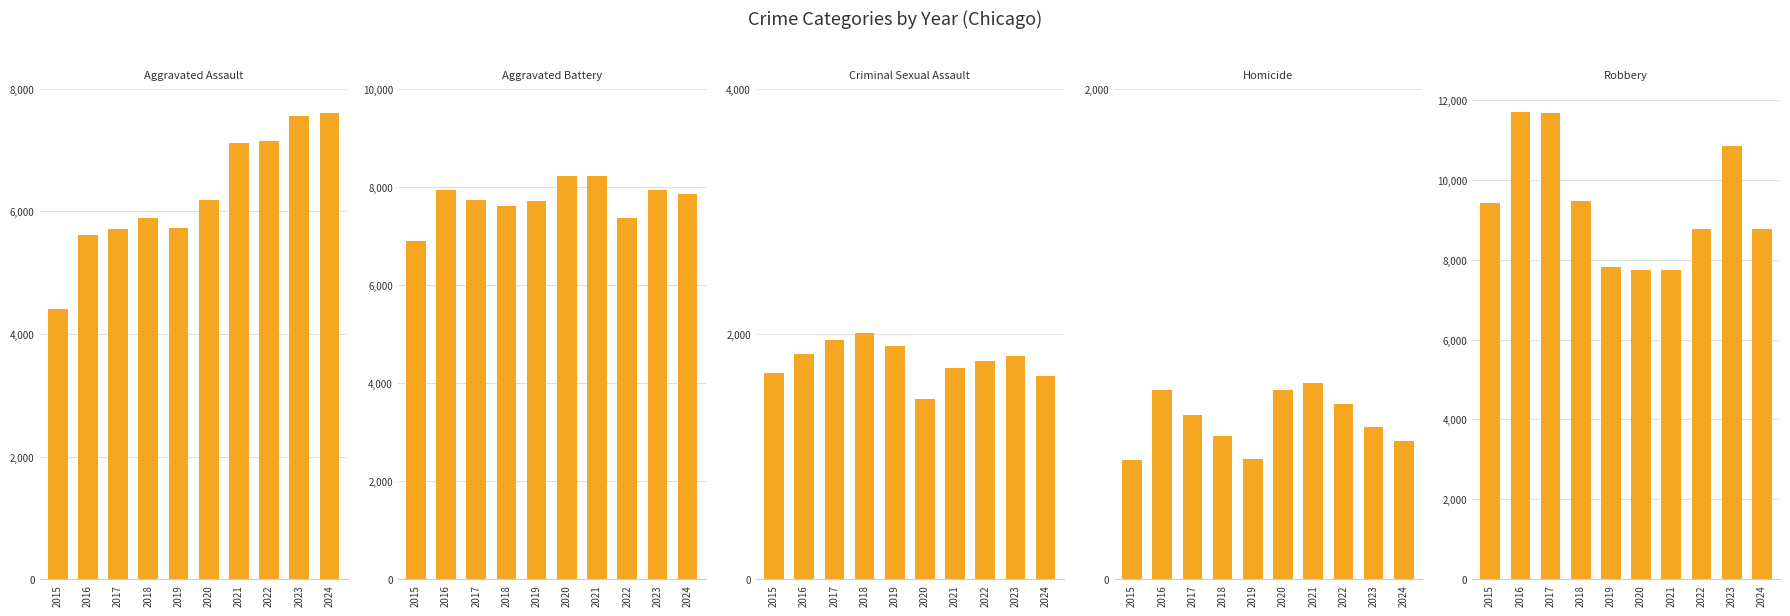

Which series has the largest total across all categories?

Robbery